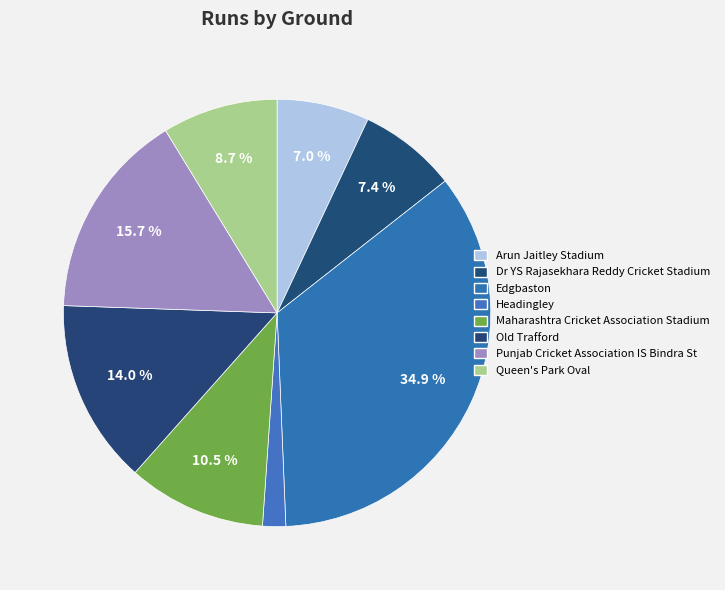

Is it true that Edgbaston is 29% of the pie?

False